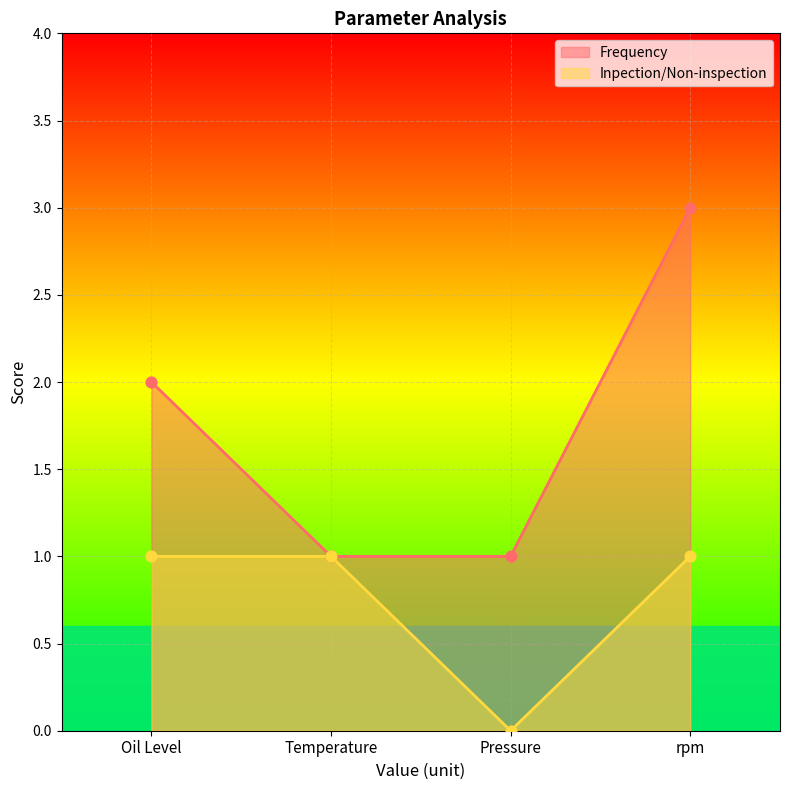

Which series contains the lowest Y value?

Inpection/Non-inspection